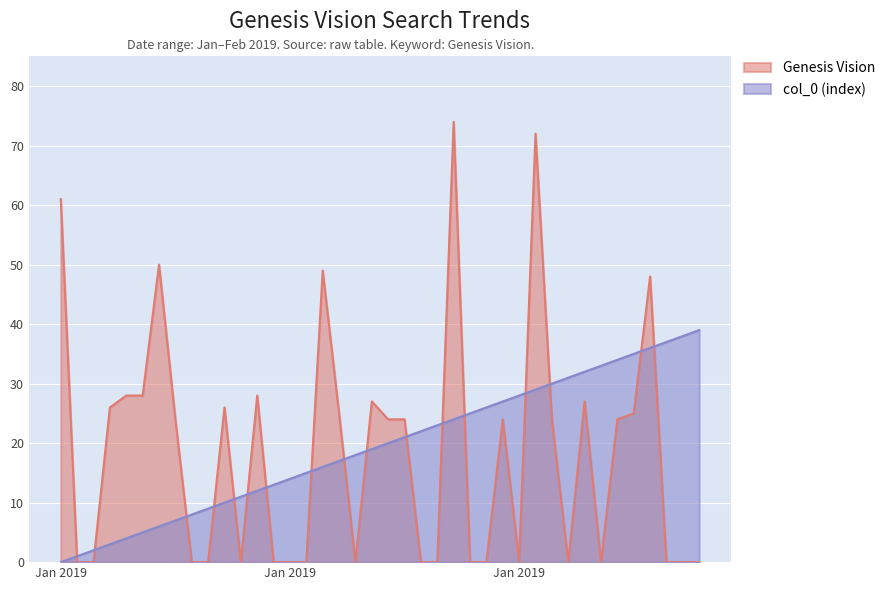

True or false: Genesis Vision and col_0 cross at least once.

True